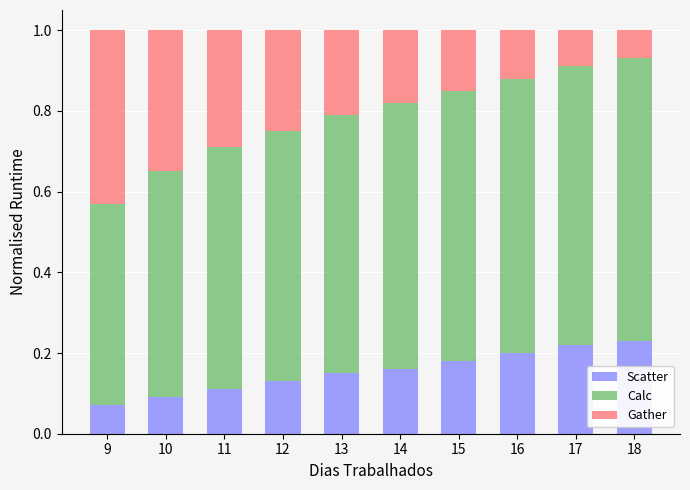

What is the total value across all series at 11?

1.0